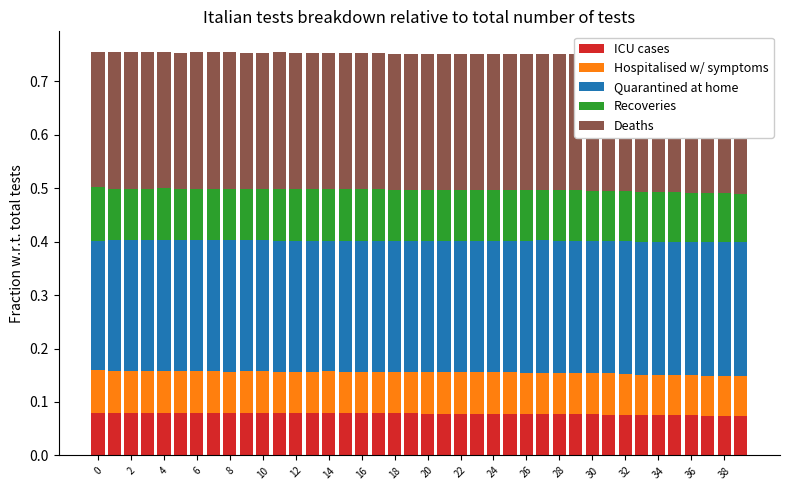

Between 30 and 32, which is larger?

30